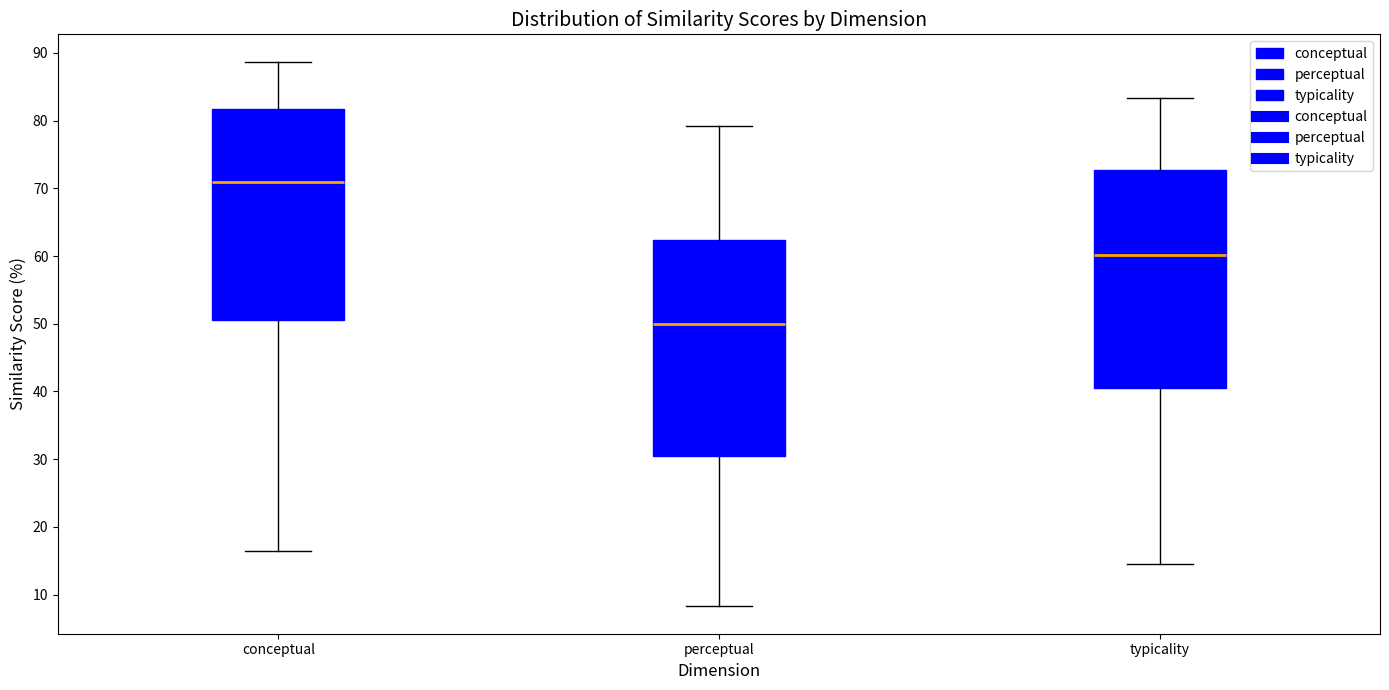

Which box has the lowest median line?

perceptual